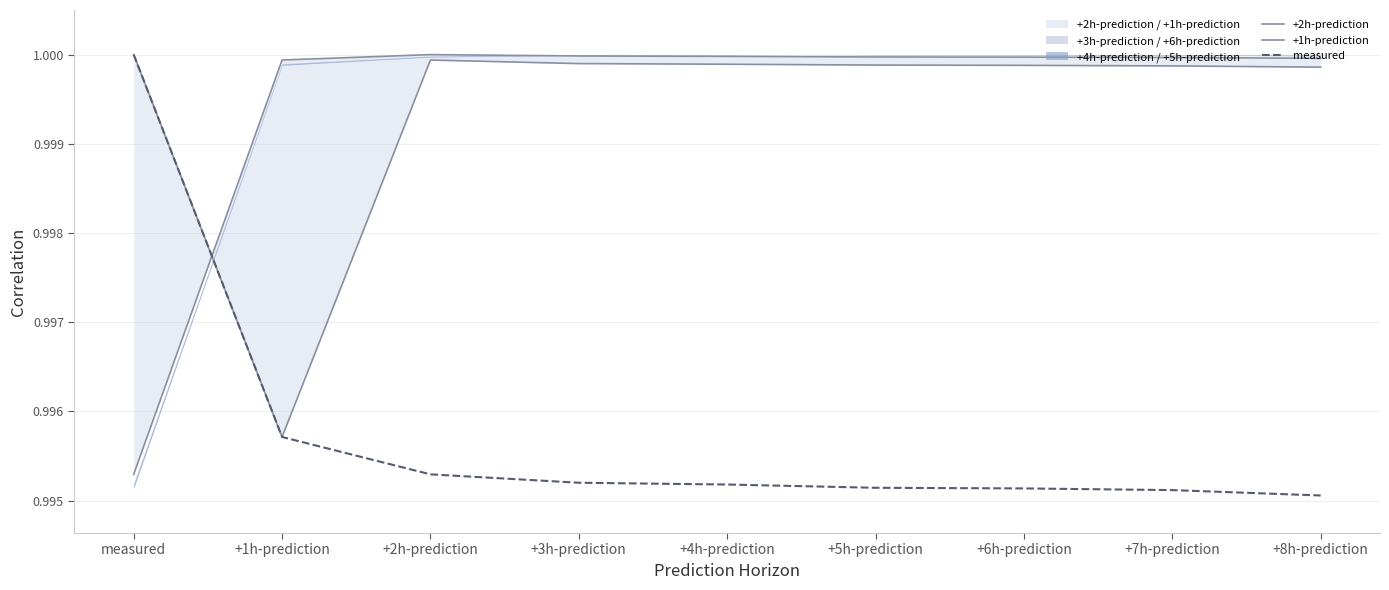

Is it true that +2h-prediction equals 1.7 at +8h-prediction?

False